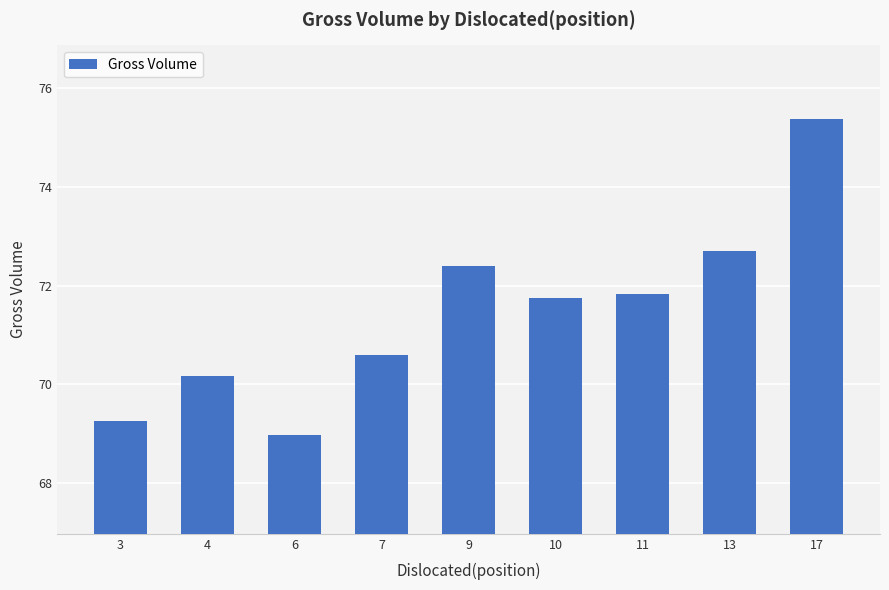

How many bars are there in total?

9